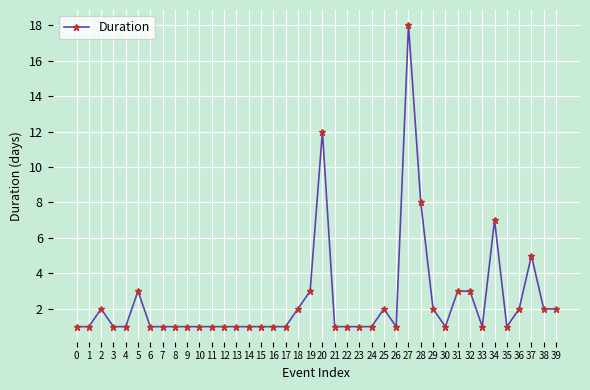

What is the change in value from 13 to 31?

+2